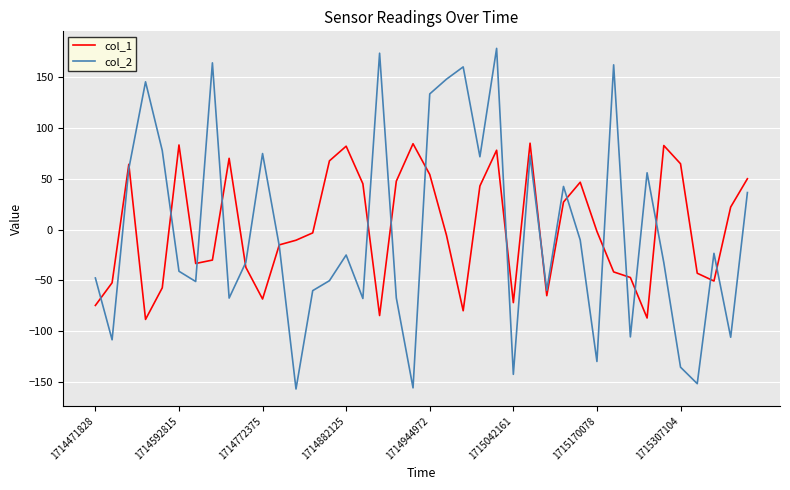

What is the greatest value displayed?

178.6